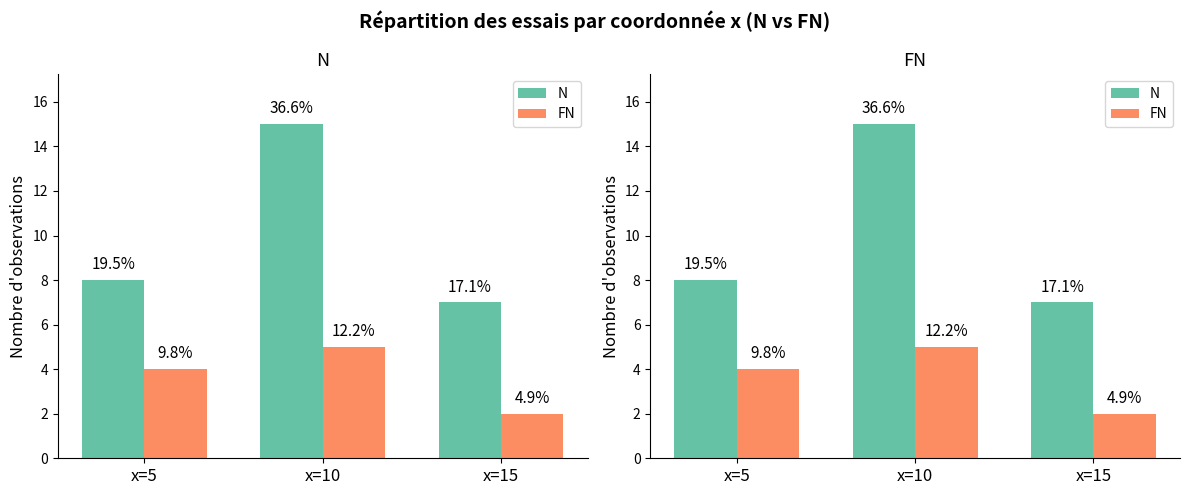

Reading right to left, transcribe all the data shown in this chart.

N: x=15=7	x=10=15	x=5=8
FN: x=15=2	x=10=5	x=5=4